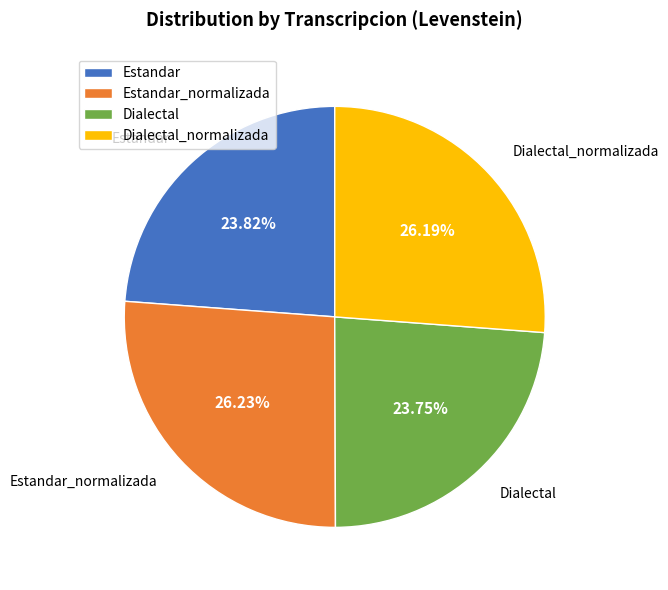

What is the ratio of the value at Dialectal to the value at Dialectal_normalizada?

0.9